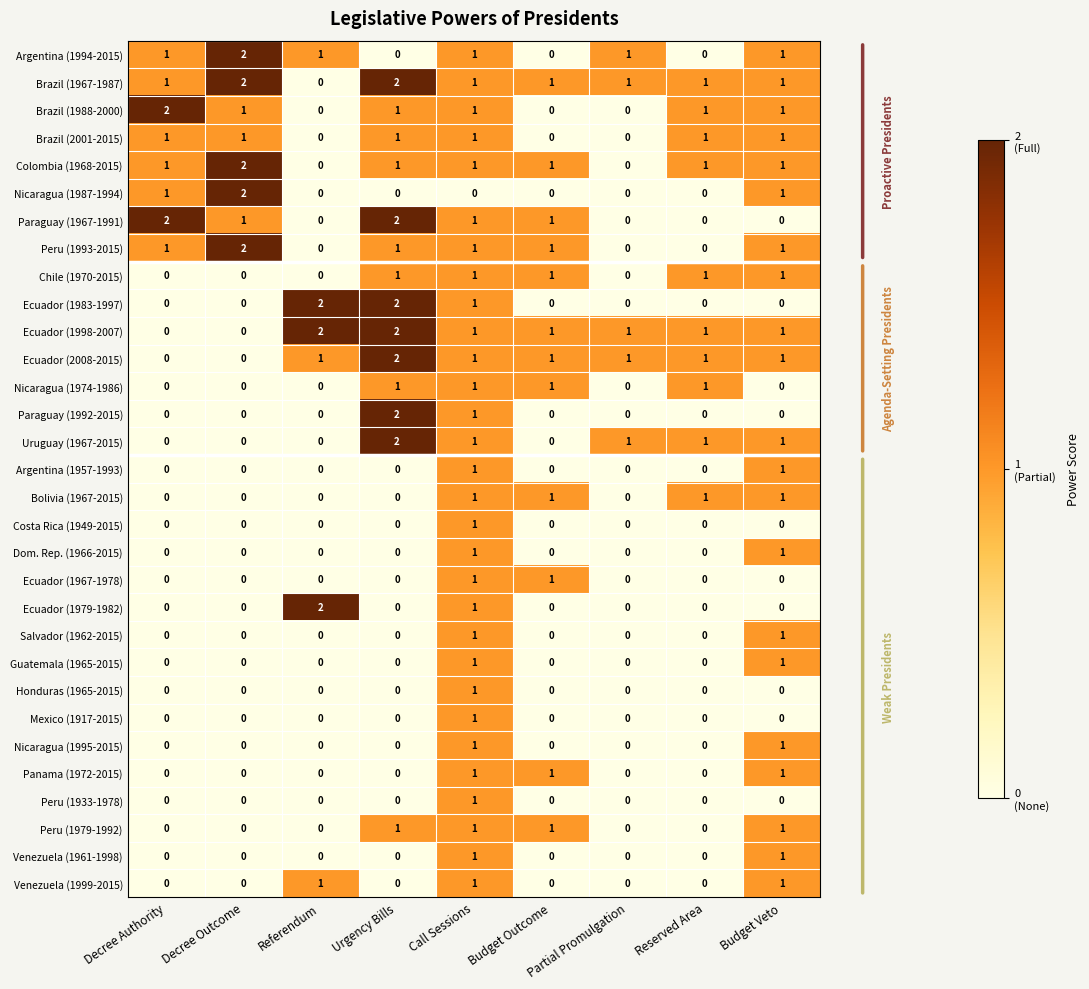

The Nicaragua (1974-1986) series shows 1 at Budget Outcome. True or false?

True